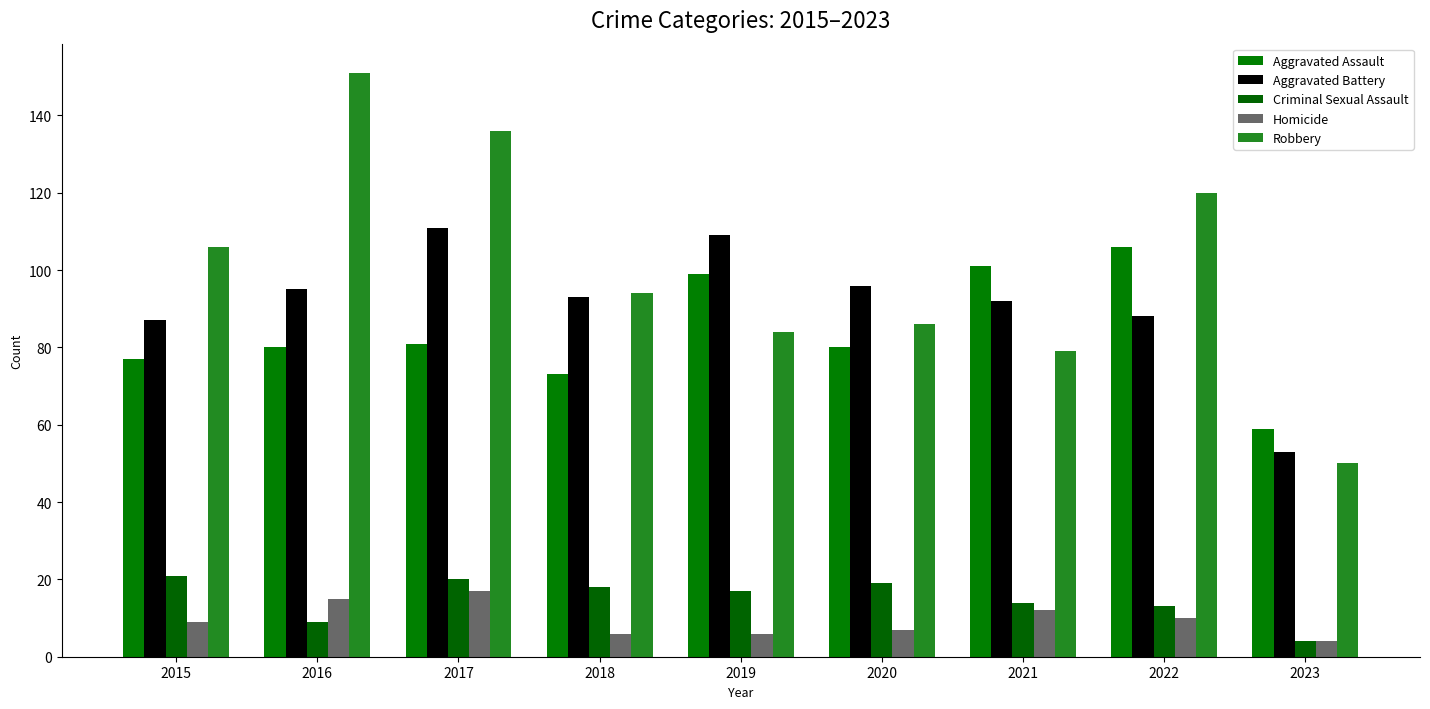

Reading right to left, extract all data points from this chart.

Aggravated Assault: 59	106	101	80	99	73	81	80	77
Aggravated Battery: 53	88	92	96	109	93	111	95	87
Criminal Sexual Assault: 4	13	14	19	17	18	20	9	21
Homicide: 4	10	12	7	6	6	17	15	9
Robbery: 50	120	79	86	84	94	136	151	106